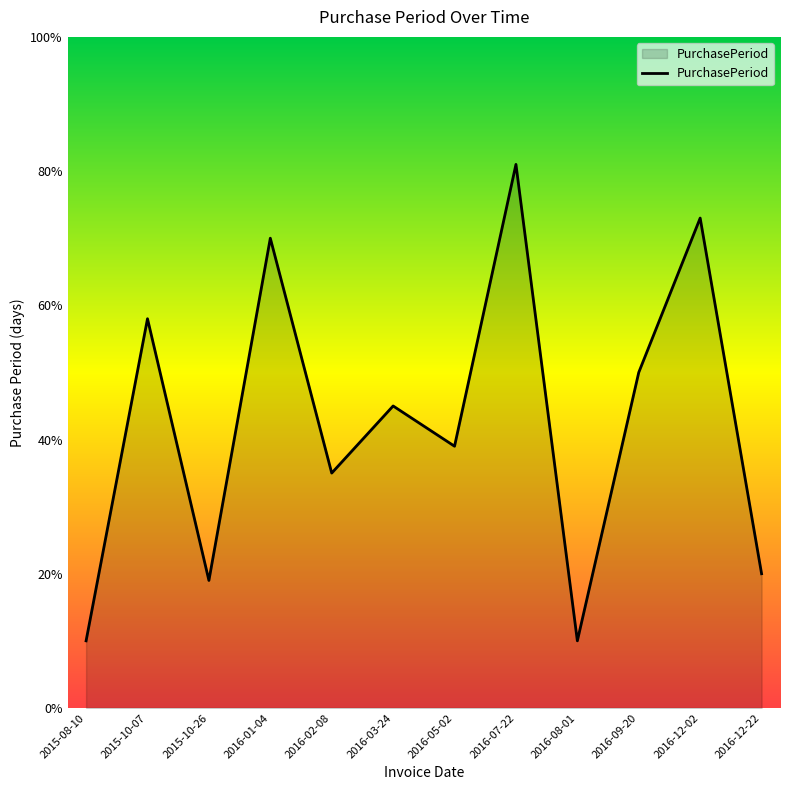

What position from the right is 2016-07-22?

5